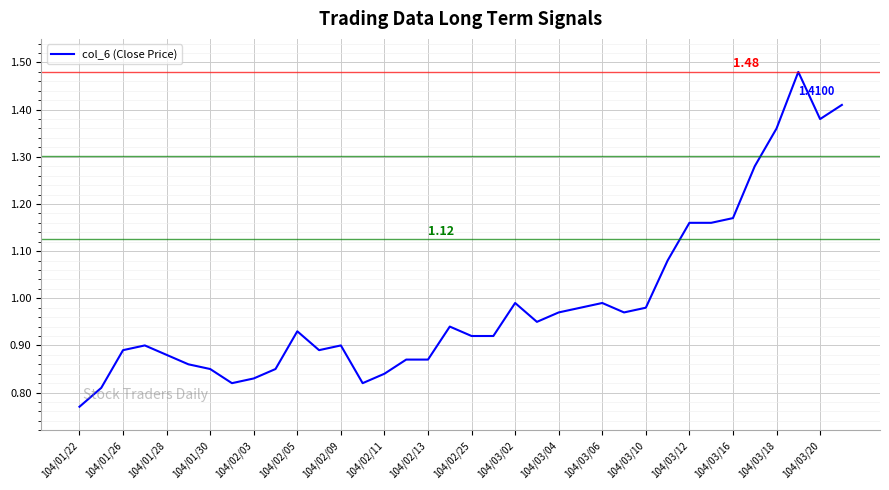

What is the difference between the maximum and minimum values?

0.7